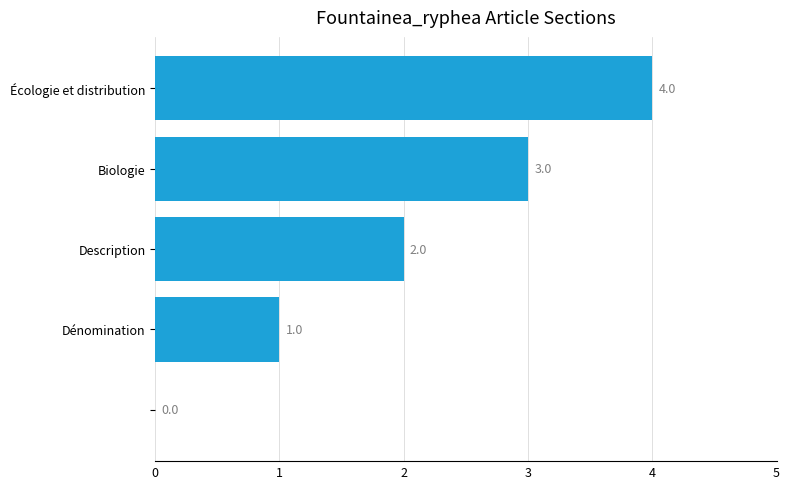

What is the maximum value shown in the chart?

4